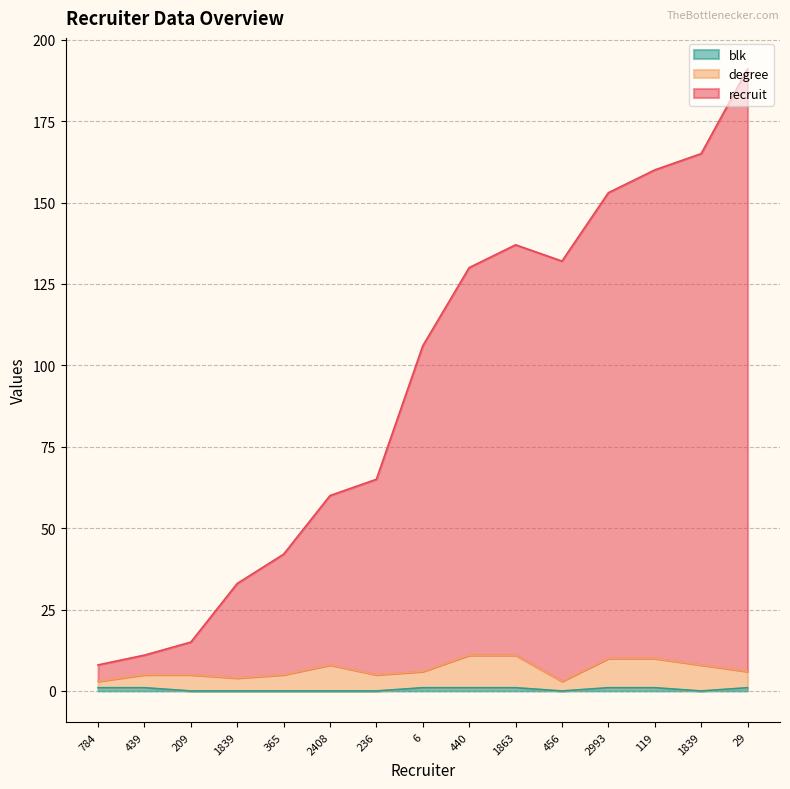

At which label does recruit reach its minimum?

784